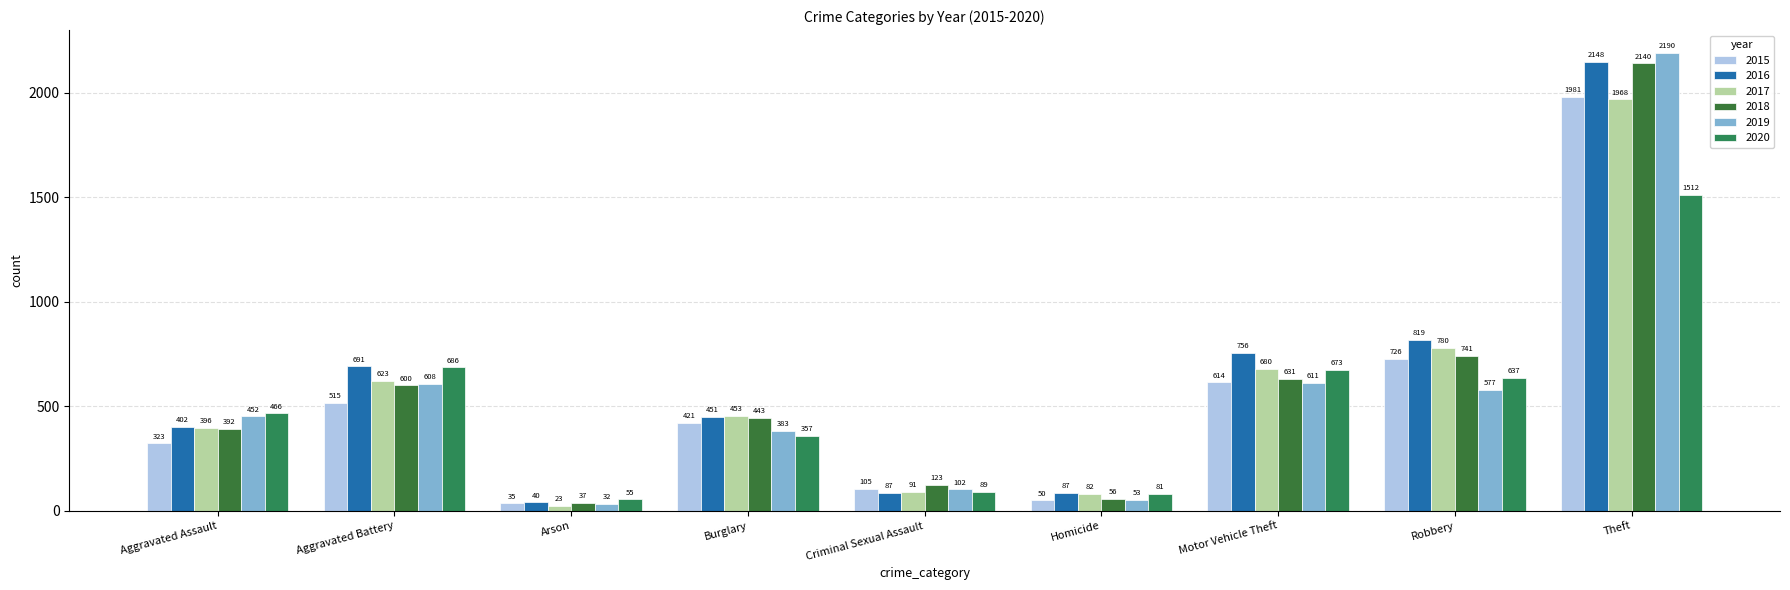

What is the label of the 6th bar from the left?

Homicide